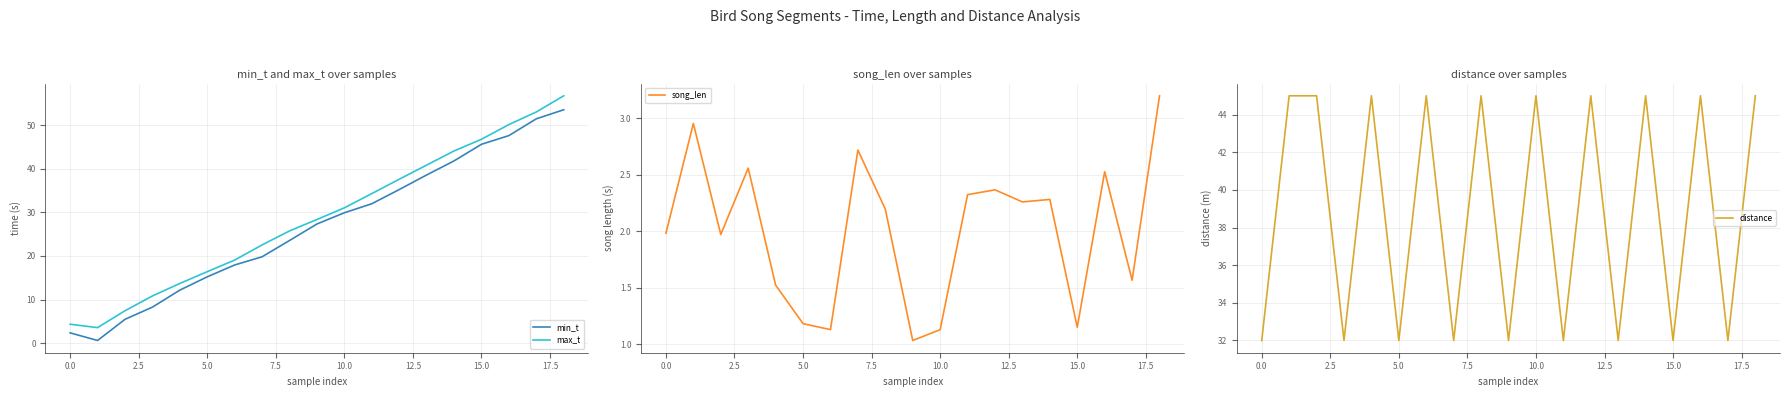

What is the average value of the max_t series?

28.8